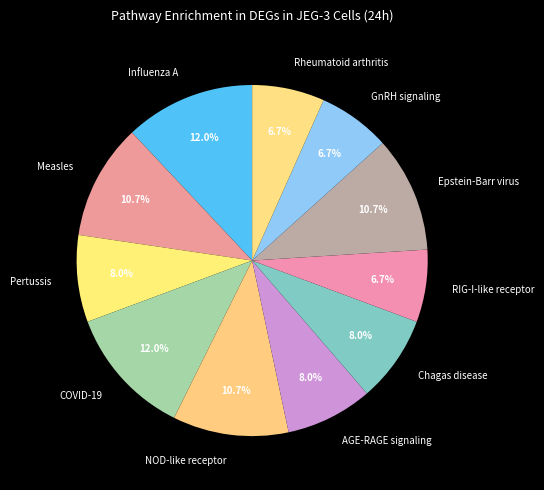

Is GnRH signaling the majority of the pie?

No